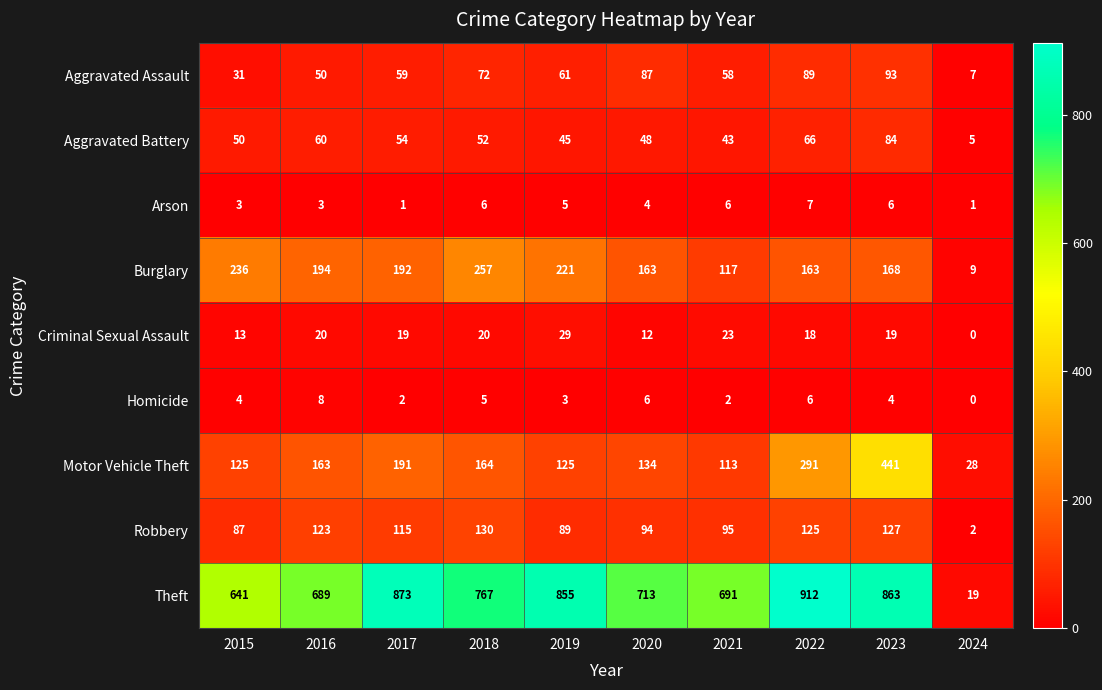

The Aggravated Assault series shows 89 at 2022. True or false?

True